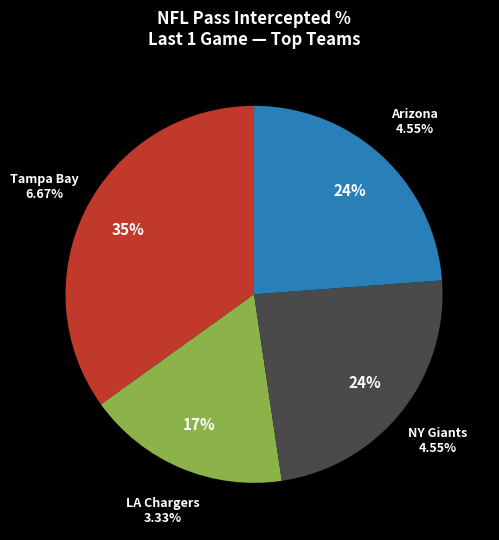

Is Tampa Bay the majority of the pie?

No